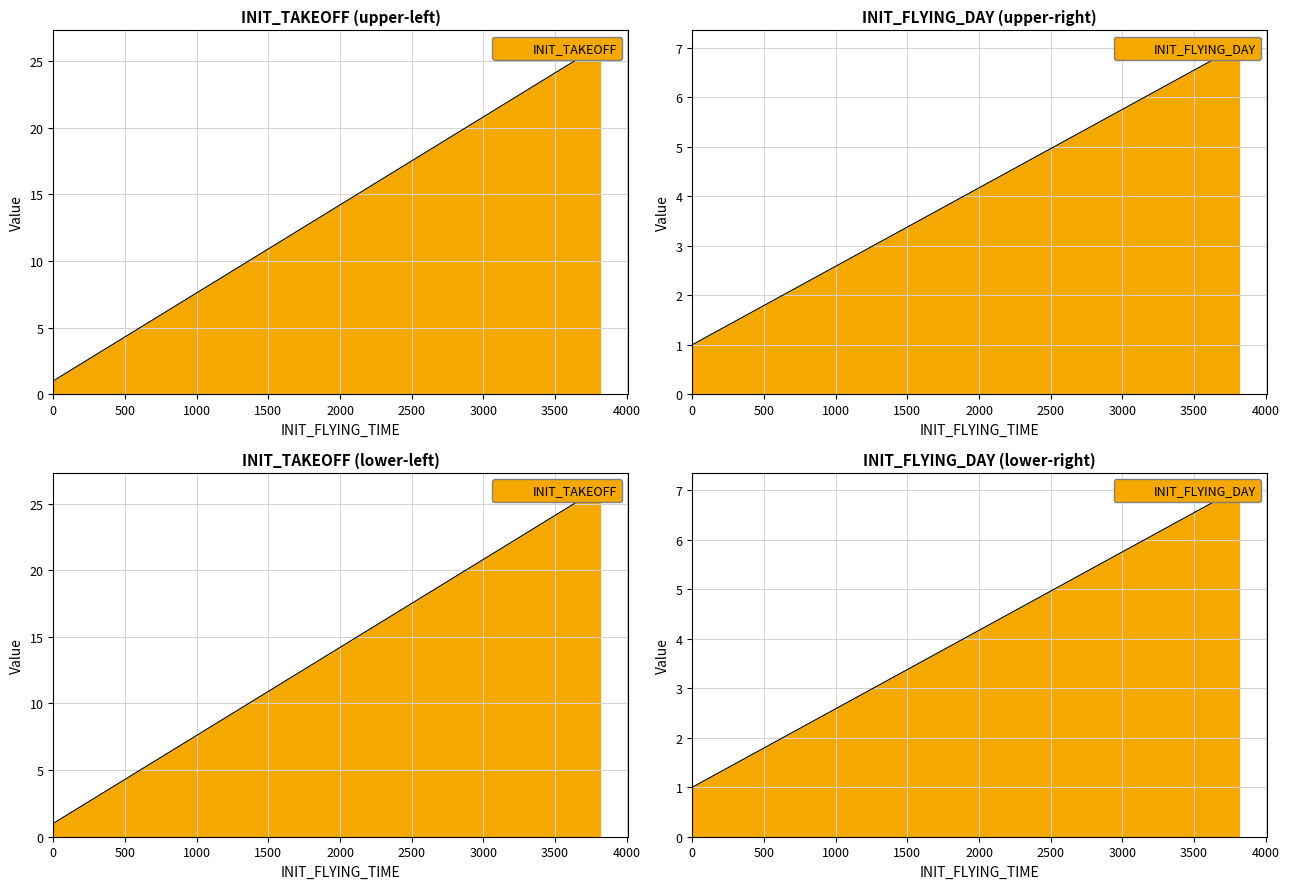

What is the value of the INIT_FLYING_DAY point at the 4th from the left?

7